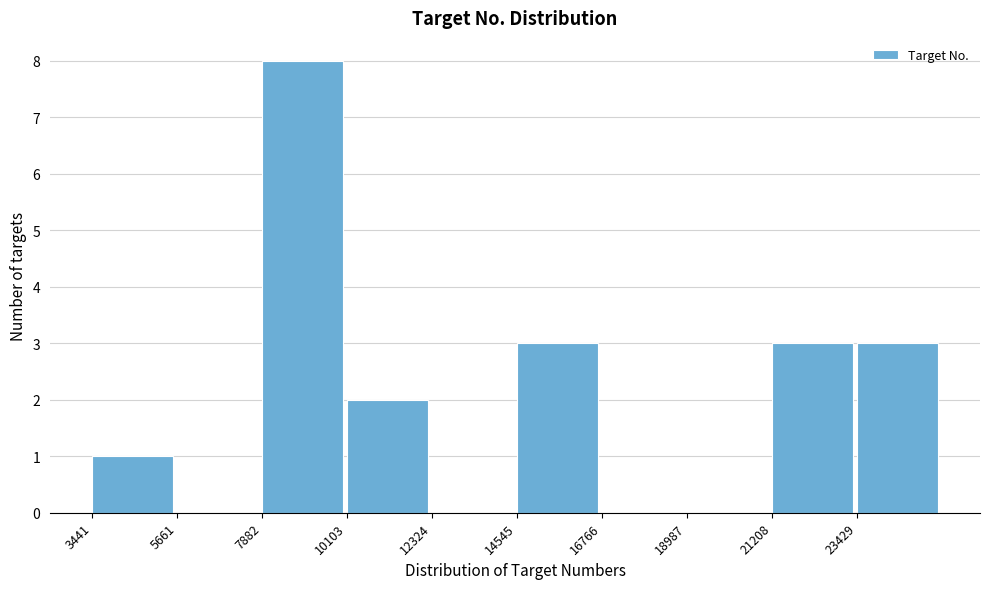

Reading left to right, list every bar in this chart as the range it spans on the x-axis followed by its height. Neither the bar edges nor the heights are printed on the chart, so give them approximately, as read against the axes.

3500 to 5500: 1
5500 to 8000: 0
8000 to 10000: 8
10000 to 12500: 2
12500 to 14500: 0
14500 to 17000: 3
17000 to 19000: 0
19000 to 21000: 0
21000 to 23500: 3
23500 to 25500: 3